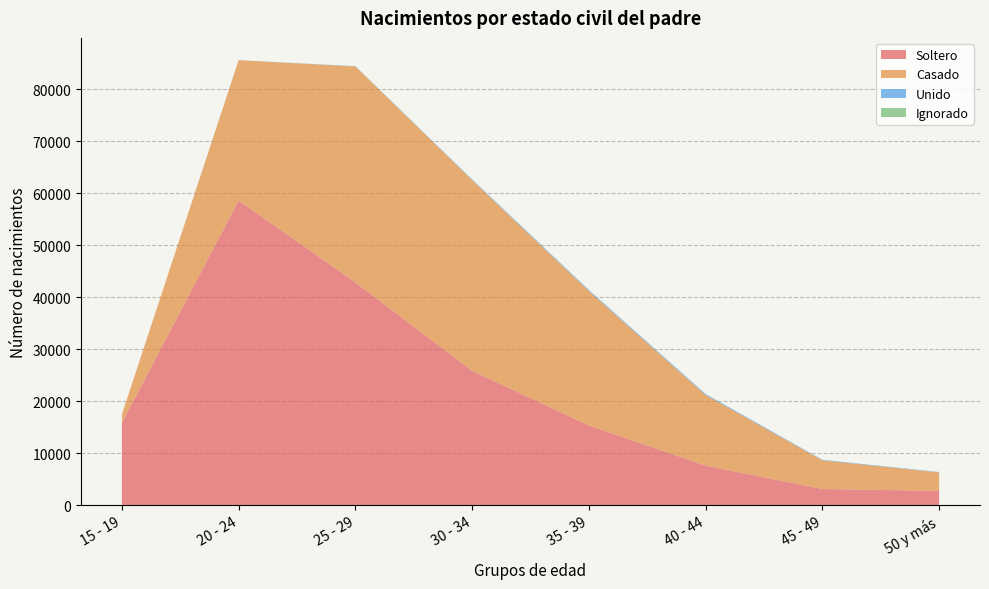

Reading right to left, transcribe all the data shown in this chart.

Soltero: 50 y más=2747	45 - 49=3105	40 - 44=7595	35 - 39=15343	30 - 34=25857	25 - 29=42873	20 - 24=58631	15 - 19=15867
Casado: 50 y más=3556	45 - 49=5521	40 - 44=13595	35 - 39=25856	30 - 34=36698	25 - 29=41558	20 - 24=26987	15 - 19=1599
Unido: 50 y más=74	45 - 49=100	40 - 44=186	35 - 39=195	30 - 34=122	25 - 29=41	20 - 24=20	15 - 19=0
Ignorado: 50 y más=3	45 - 49=4	40 - 44=3	35 - 39=11	30 - 34=12	25 - 29=17	20 - 24=3	15 - 19=1